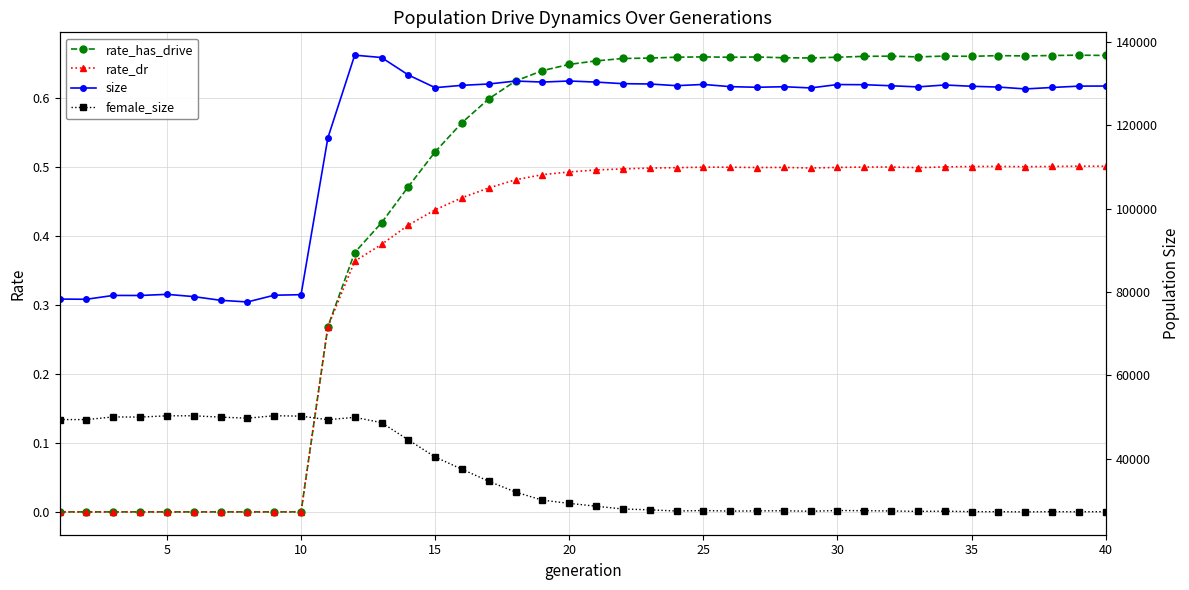

The value of female_size at 30 is 27510.0. True or false?

True